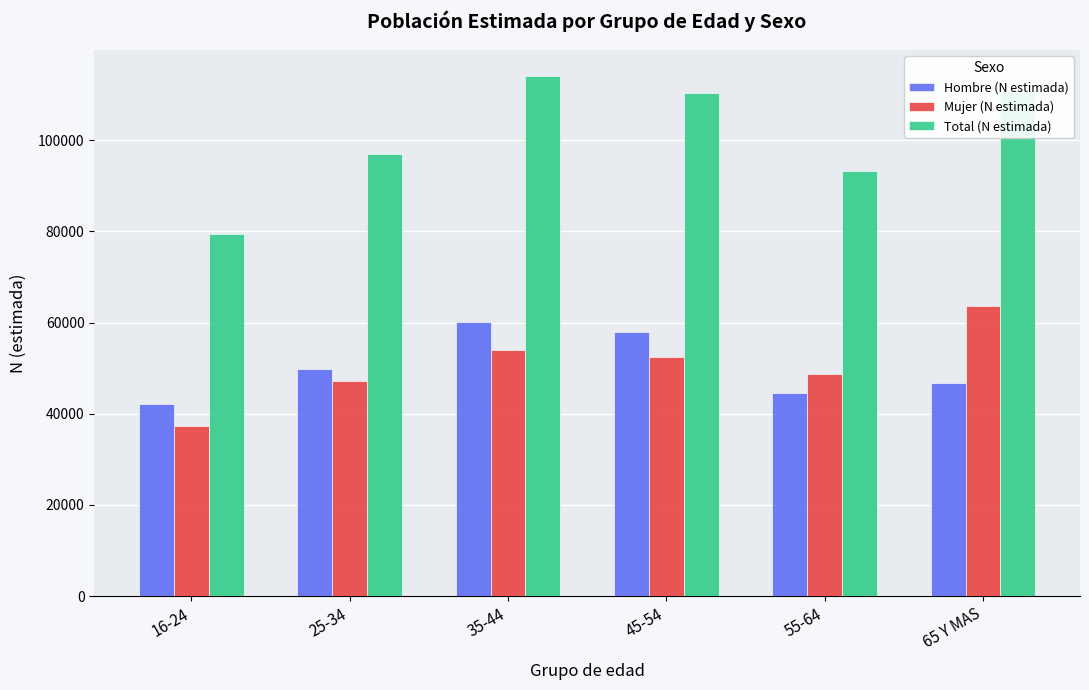

What is the total value across all series at 45-54?

220886